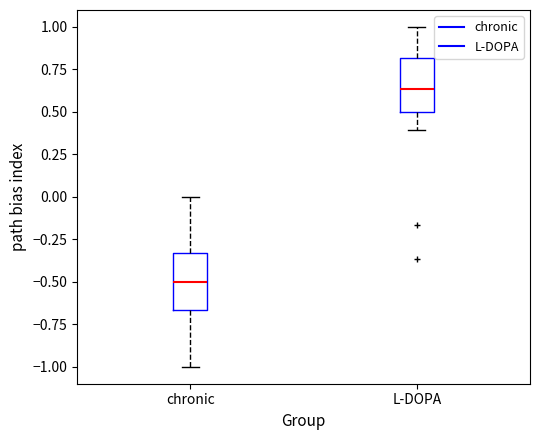

Which box's median line is the highest?

L-DOPA